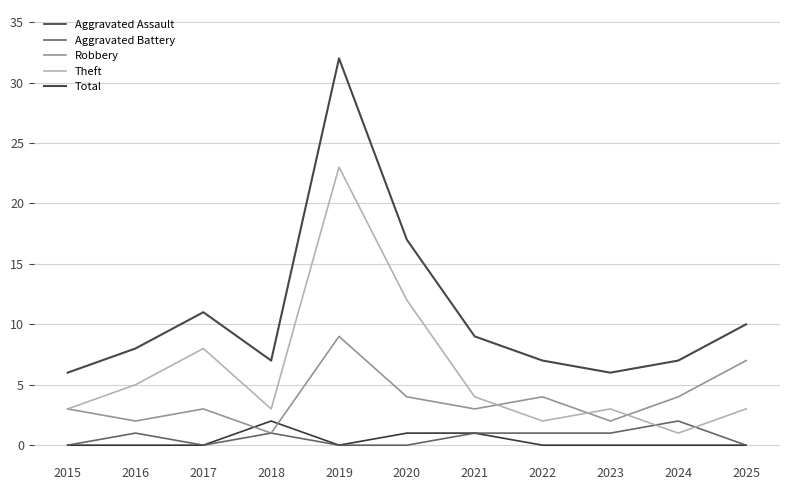

True or false: Total and Robbery cross at least once.

False